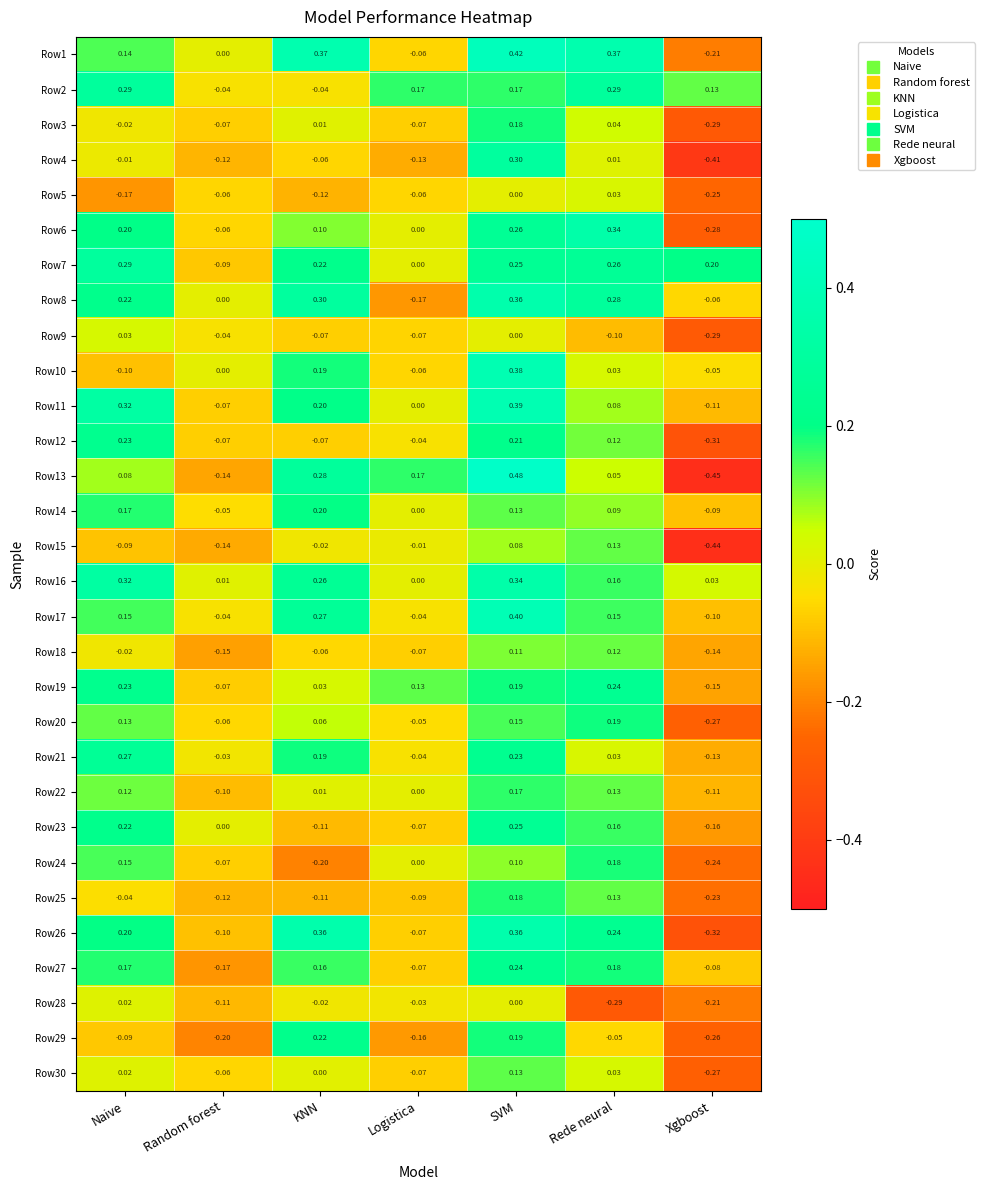

At how many categories does at least one series exceed 0?

7